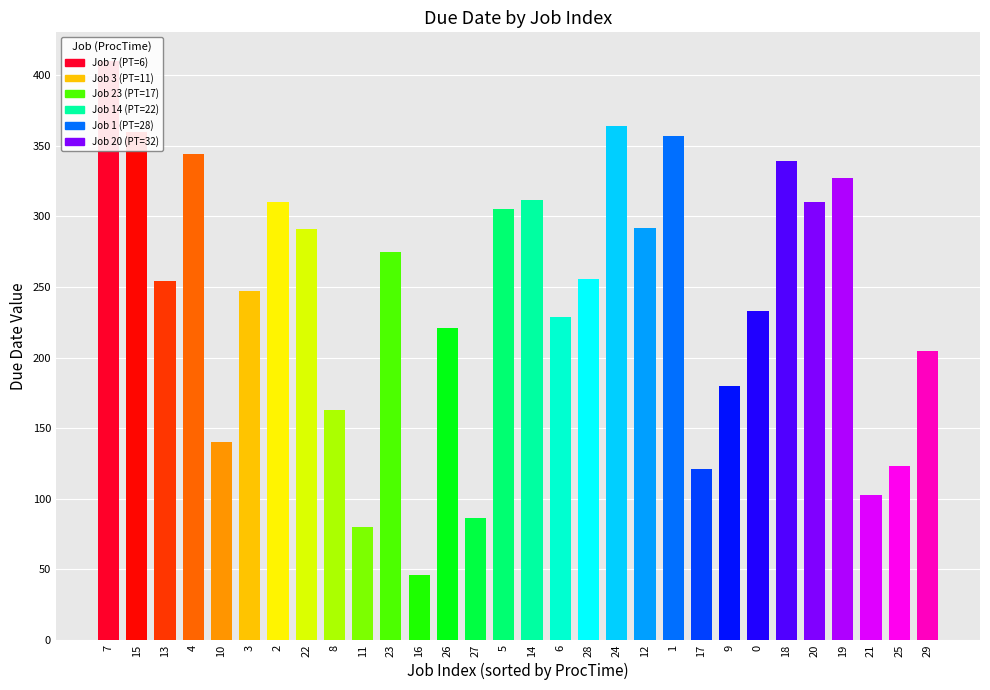

How many bars are there in total?

30